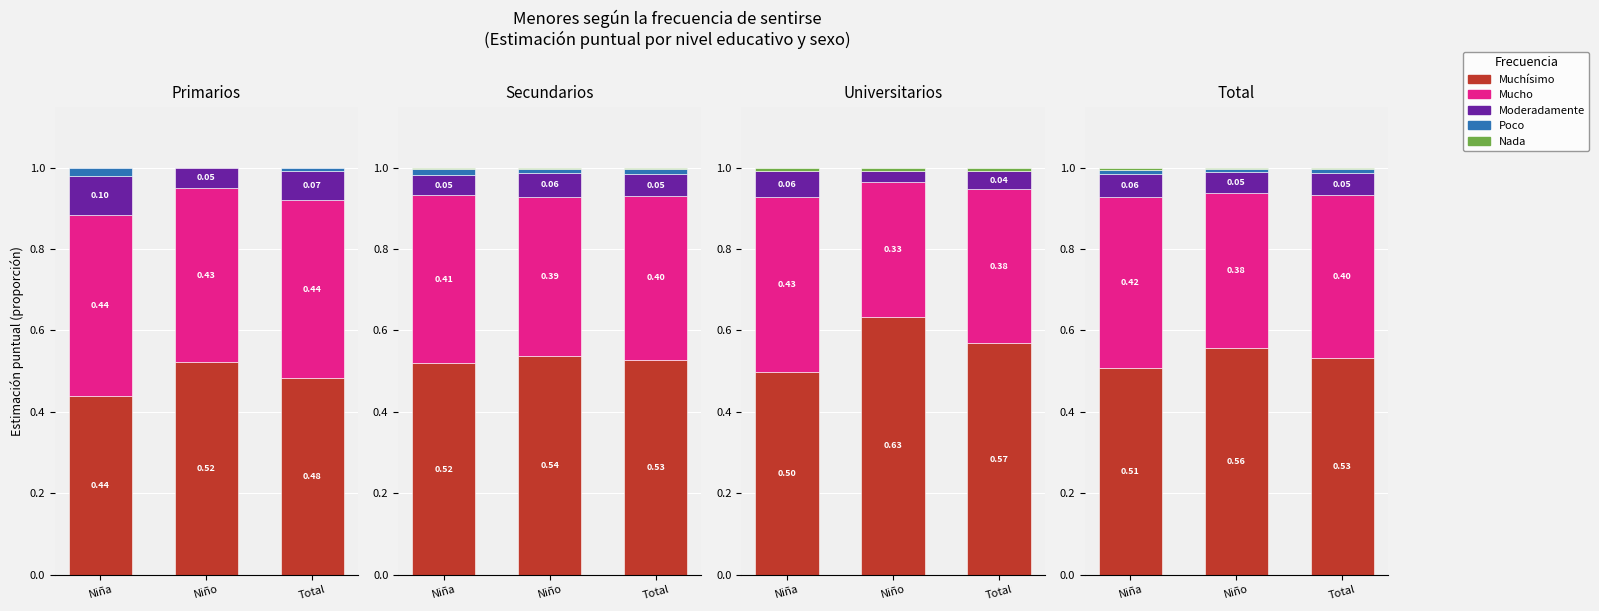

How many values in the Niño series exceed 0?

17